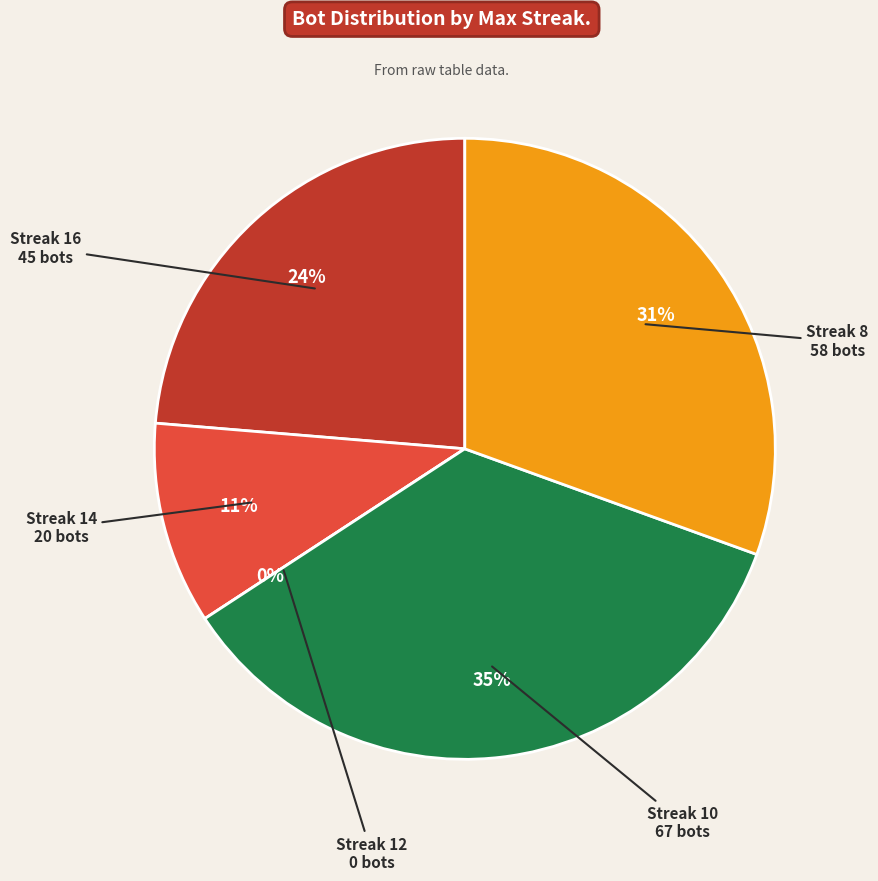

Does 10 account for over 50% of the chart?

No